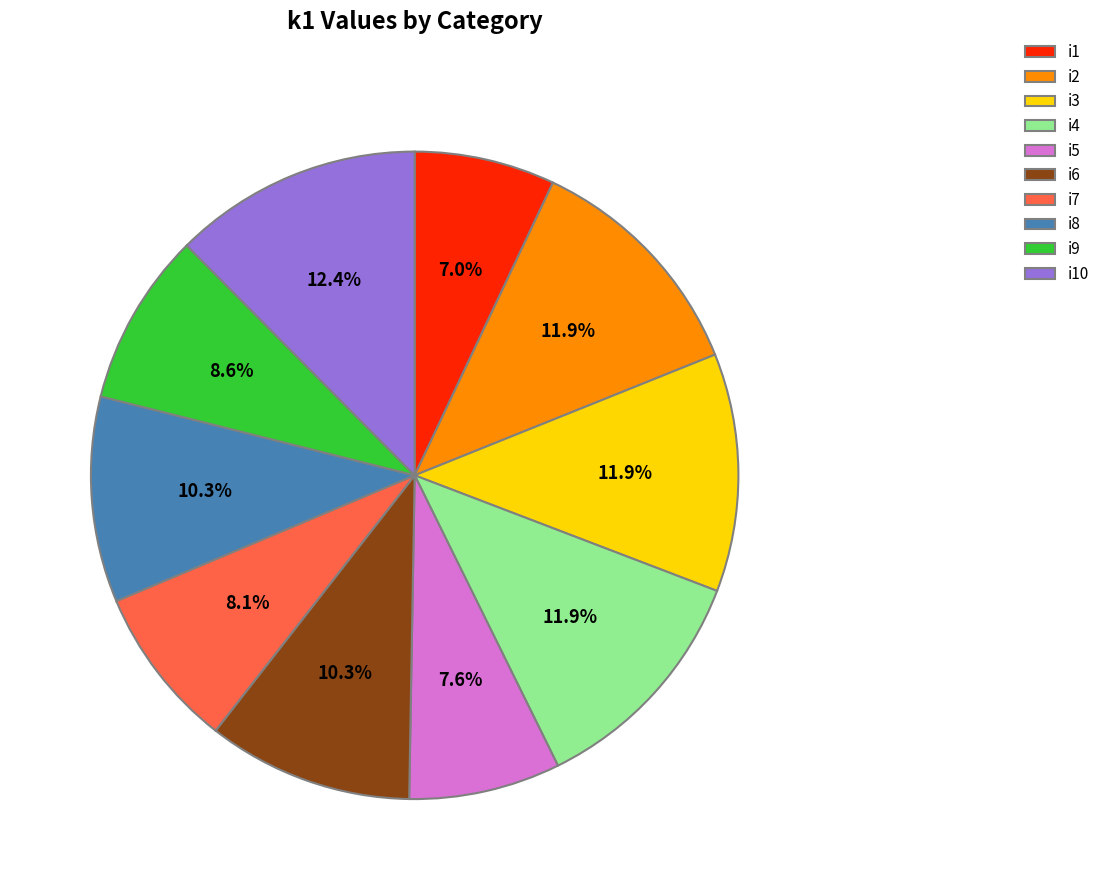

True or false: i10 accounts for 12% of the total.

True